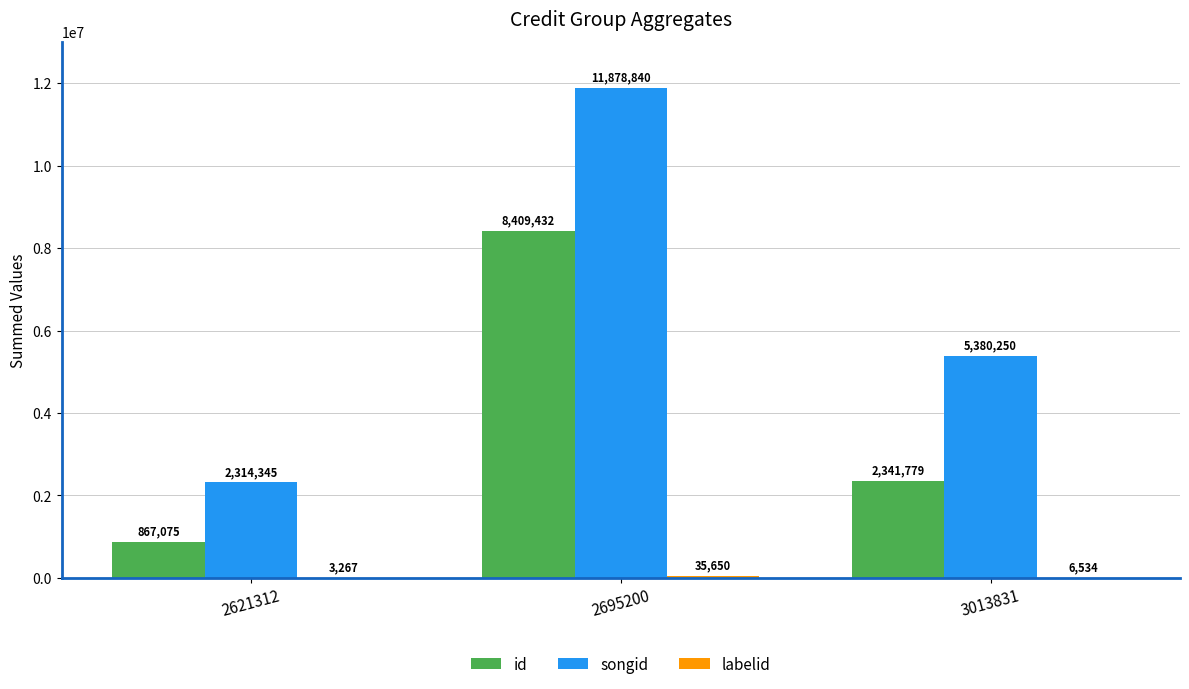

Where is id nearest to the value 4638253?

3013831